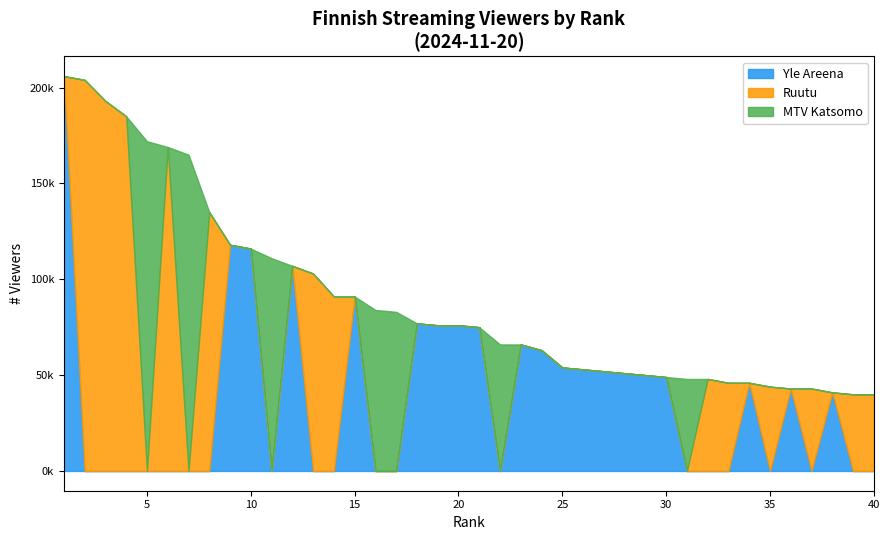

Is the value of Yle Areena at Rank 11-20 greater than the value of Ruutu at 18?

Yes